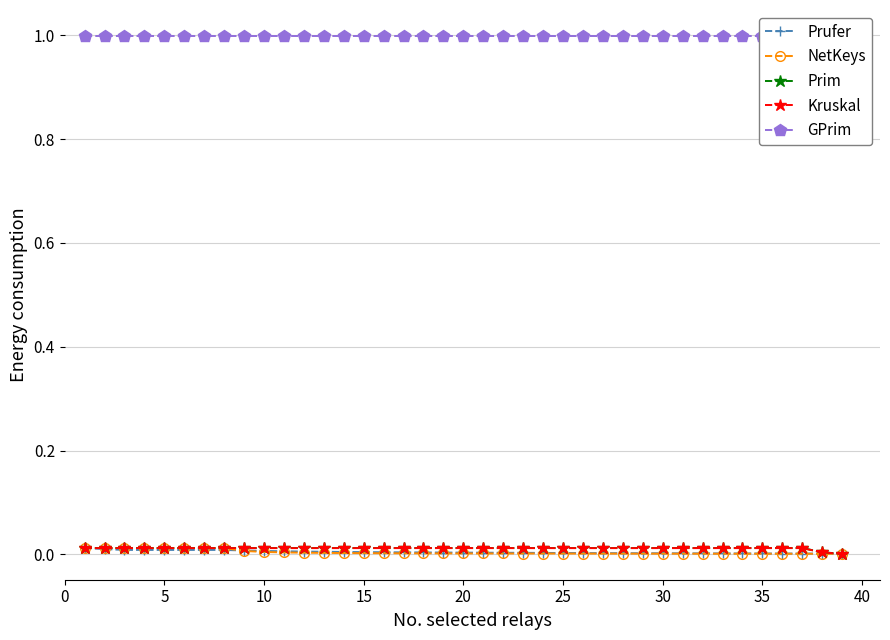

Is it true that Prufer equals 0.0 at 10?

True